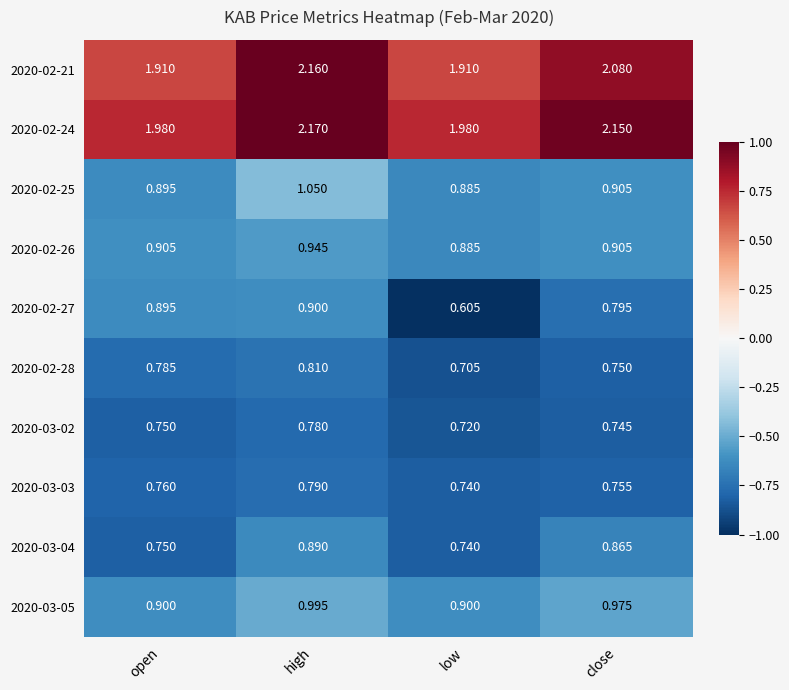

List the labels in order of 2020-02-28 value, largest first.

high, open, close, low